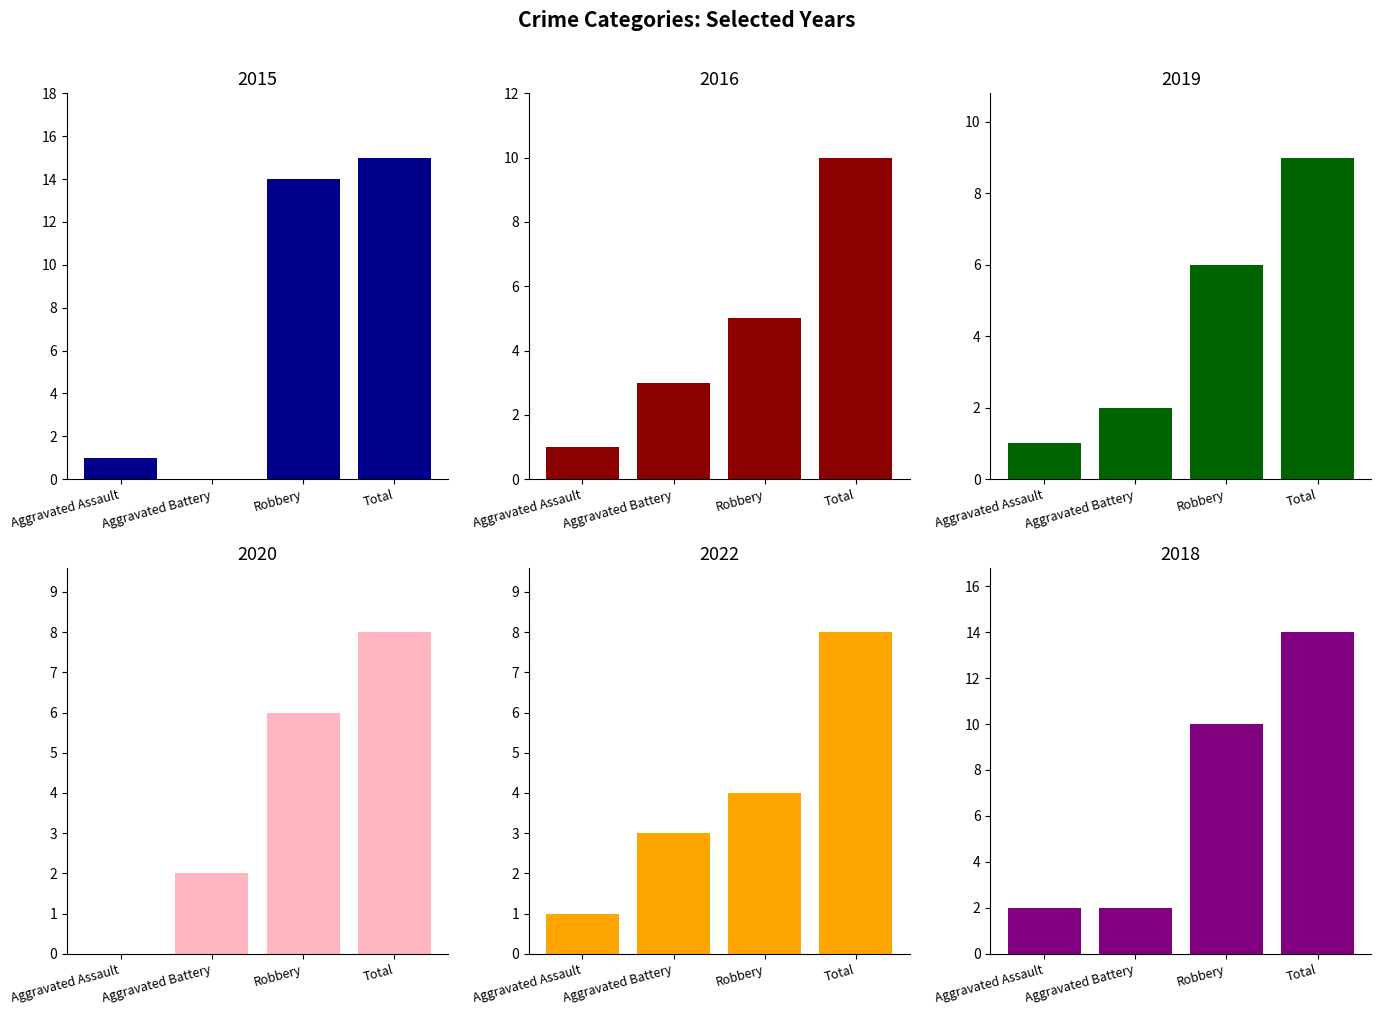

How many values in the 2019 series are below 6?

2